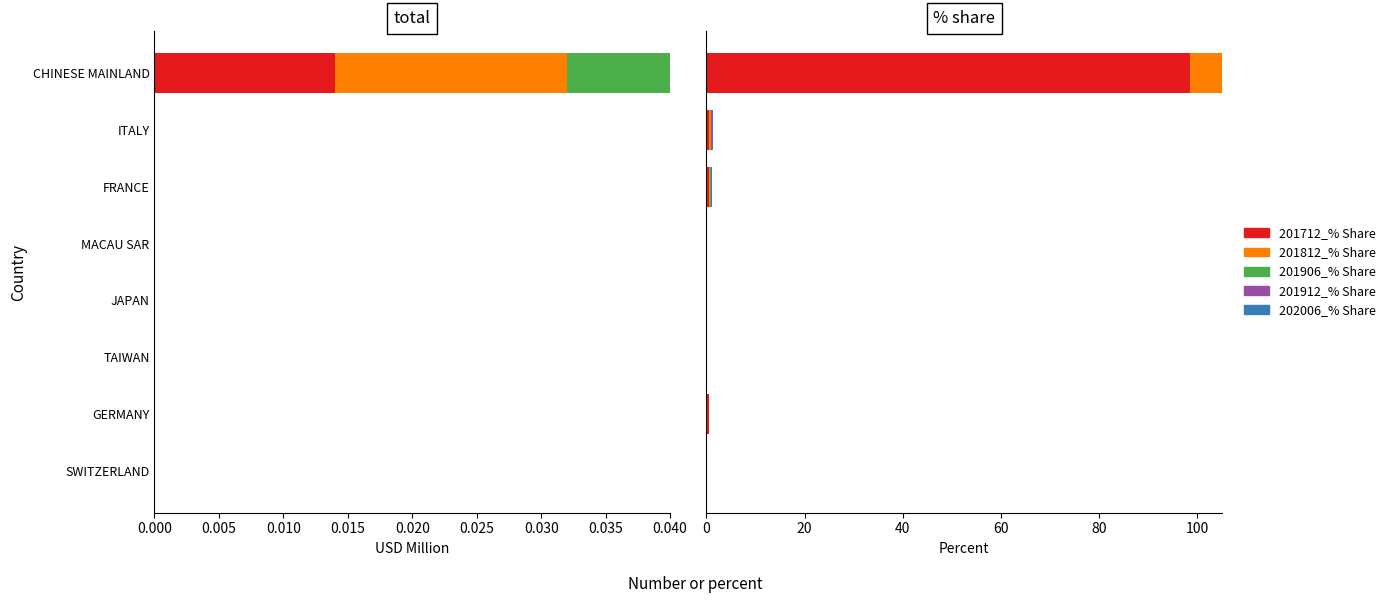

What are all the series names shown in the legend?

201712_% Share, 201812_% Share, 201906_% Share, 201912_% Share, 202006_% Share